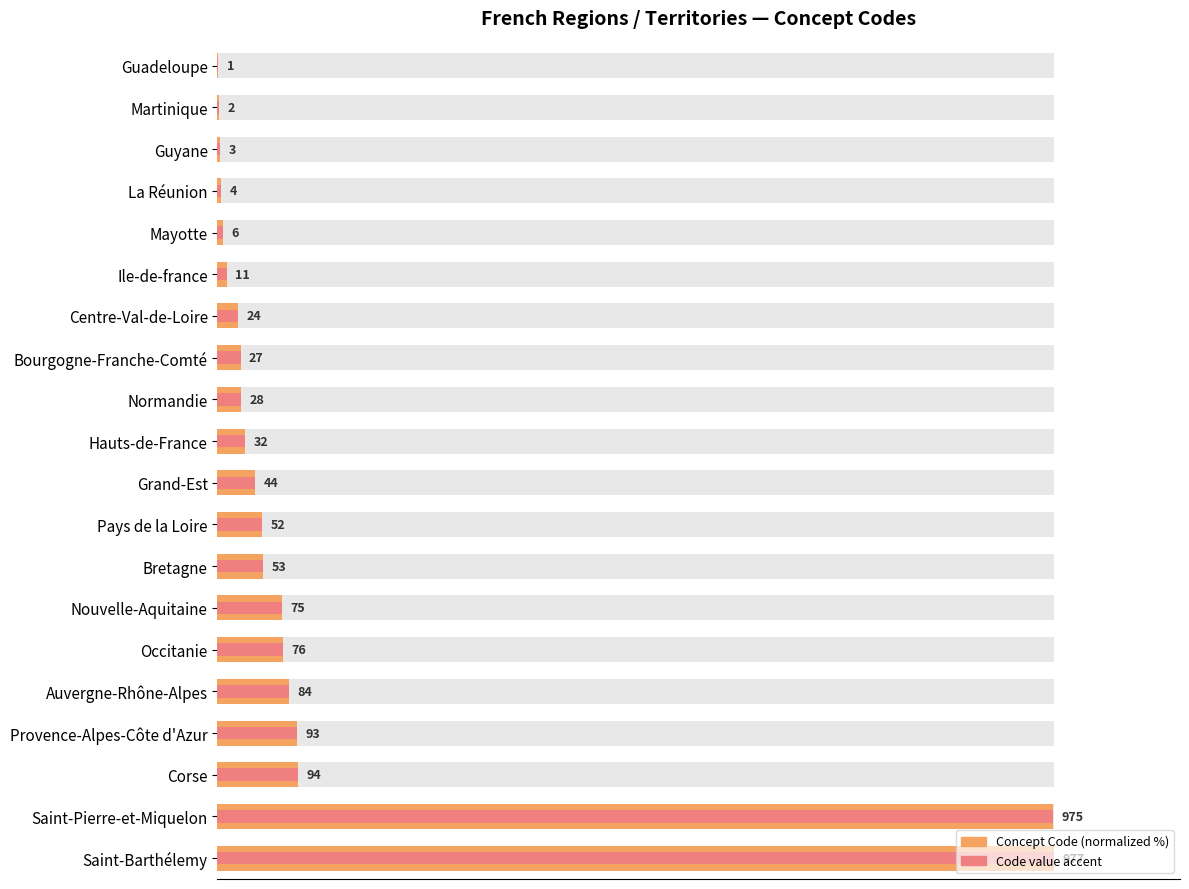

Between 19 and 16, which is larger?

19